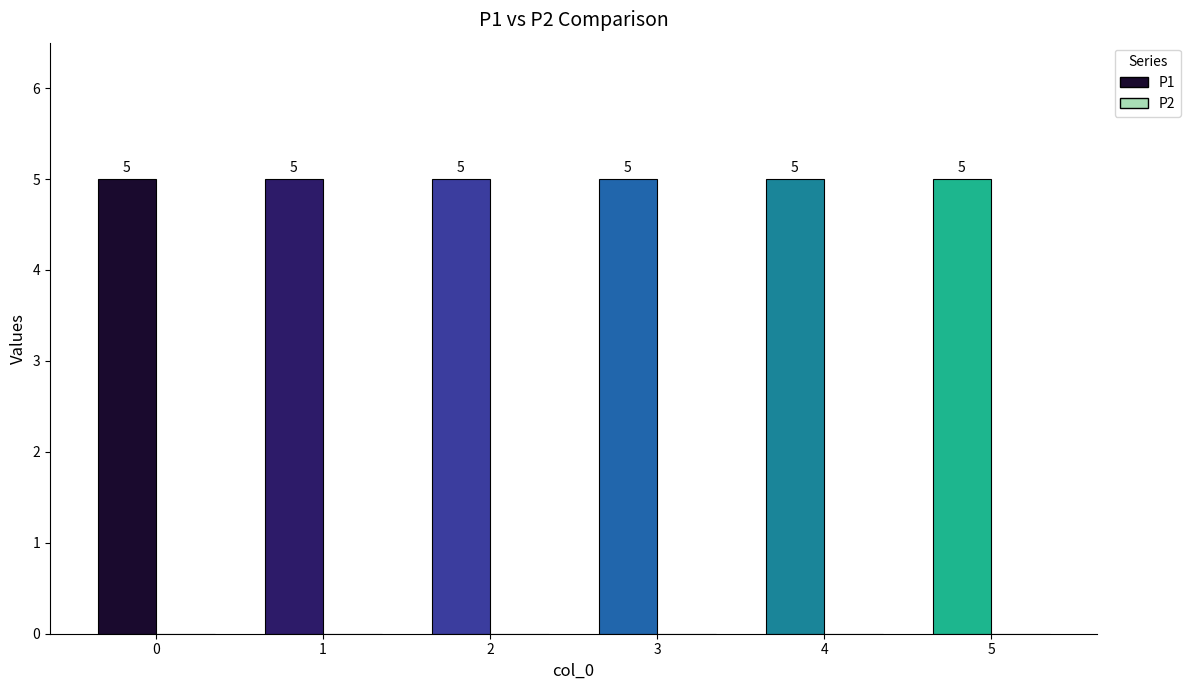

Is it true that P2 equals 0 at 4?

True